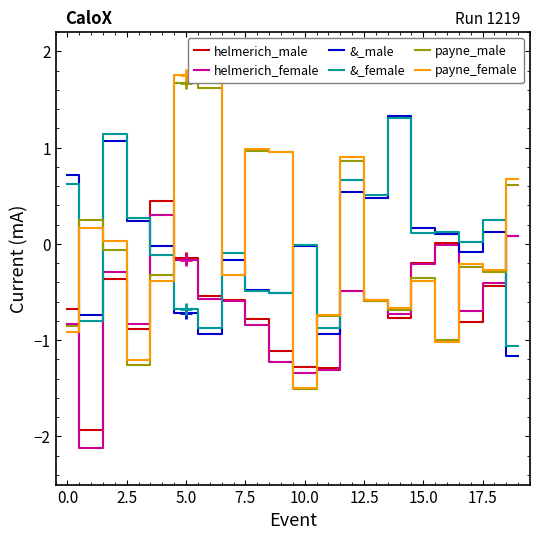

What are all the series names shown in the legend?

helmerich_male, helmerich_female, &_male, &_female, payne_male, payne_female